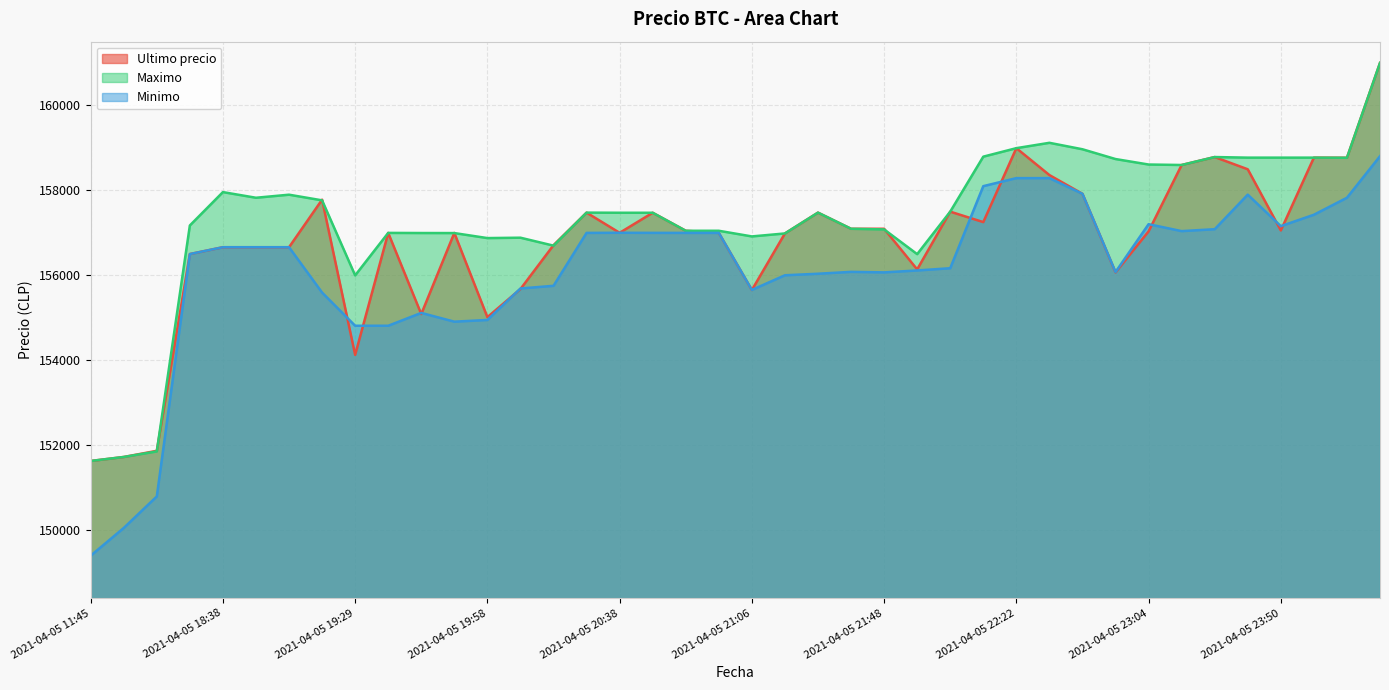

Reading left to right, what are all the values shown in this chart?

Ultimo precio: 151633	151727	151872	156502	156663	156663	156663	157782	154130	157000	155090	156999	155017	155679	156711	157477	157002	157474	157050	157000	155656	156987	157477	157097	157097	156141	157500	157254	158994	158361	157920	156071	157036	158598	158785	158497	157058	158771	158768	161000
Maximo: 151633	151727	151858	157175	157960	157827	157899	157766	156000	157000	156997	156996	156878	156887	156700	157477	157474	157474	157050	157050	156917	156987	157477	157097	157082	156500	157500	158794	158994	159120	158968	158738	158609	158598	158785	158771	158771	158771	158768	161000
Minimo: 149404	150056	150798	156502	156663	156663	156663	155596	154815	154815	155117	154911	154951	155692	155755	157000	157003	157001	157000	157000	155658	156003	156039	156083	156071	156116	156169	158100	158289	158289	157920	156079	157205	157042	157087	157900	157159	157427	157827	158805